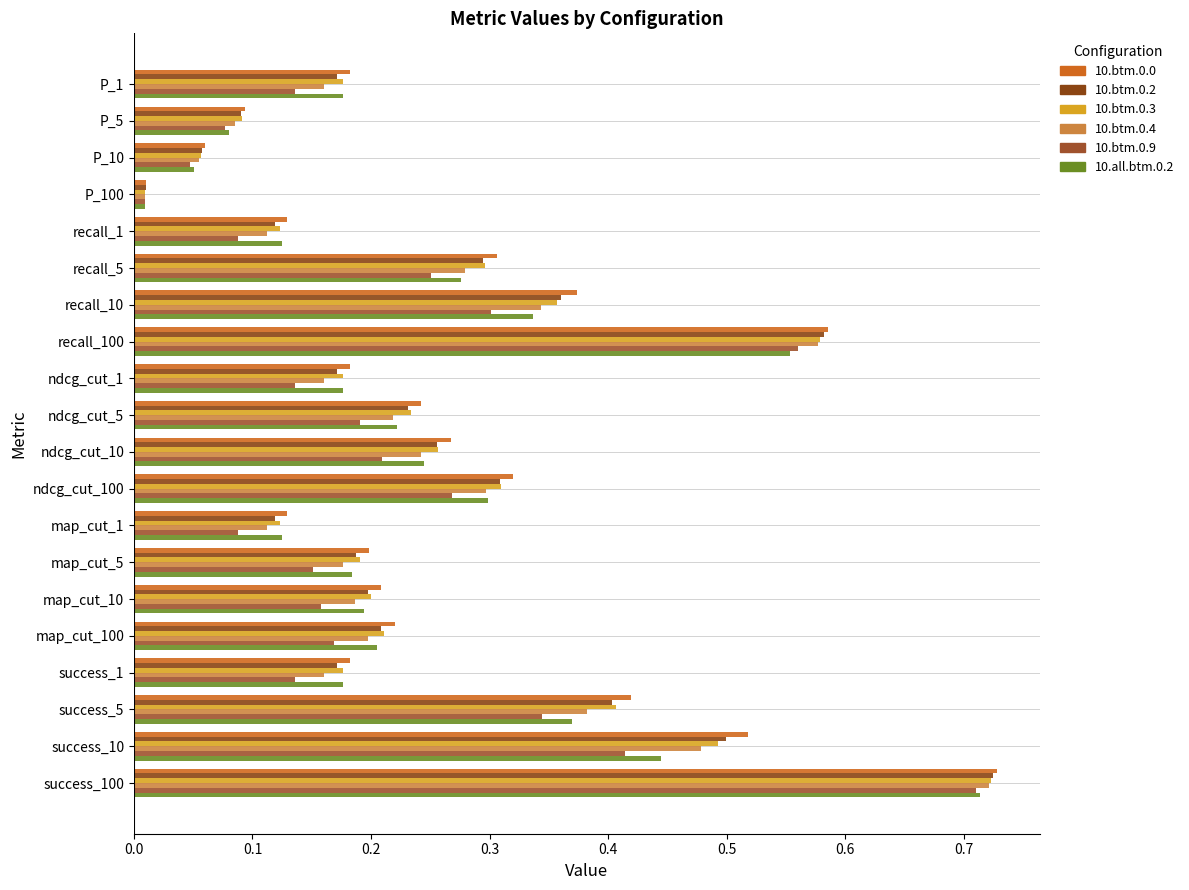

How many series are shown in this chart?

6